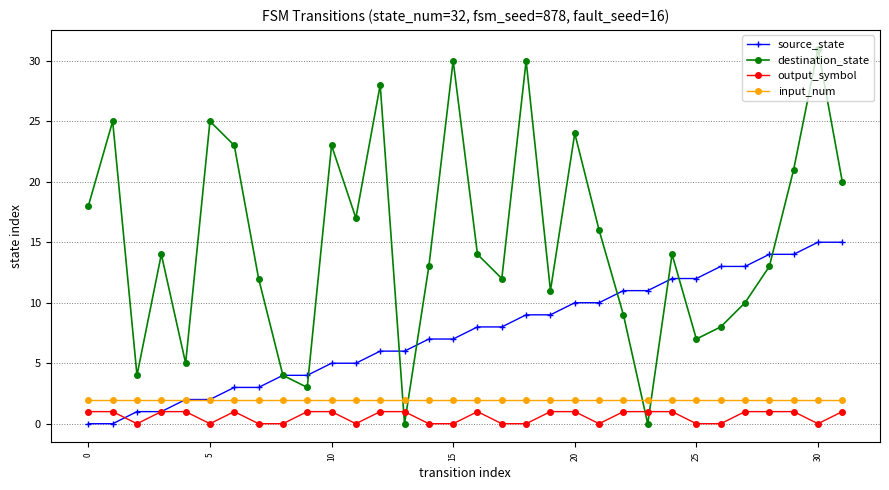

Reading right to left, what are all the values shown in this chart?

source_state: 15	15	14	14	13	13	12	12	11	11	10	10	9	9	8	8	7	7	6	6	5	5	4	4	3	3	2	2	1	1	0	0
destination_state: 20	31	21	13	10	8	7	14	0	9	16	24	11	30	12	14	30	13	0	28	17	23	3	4	12	23	25	5	14	4	25	18
output_symbol: 1	0	1	1	1	0	0	1	1	1	0	1	1	0	0	1	0	0	1	1	0	1	1	0	0	1	0	1	1	0	1	1
input_num: 2	2	2	2	2	2	2	2	2	2	2	2	2	2	2	2	2	2	2	2	2	2	2	2	2	2	2	2	2	2	2	2